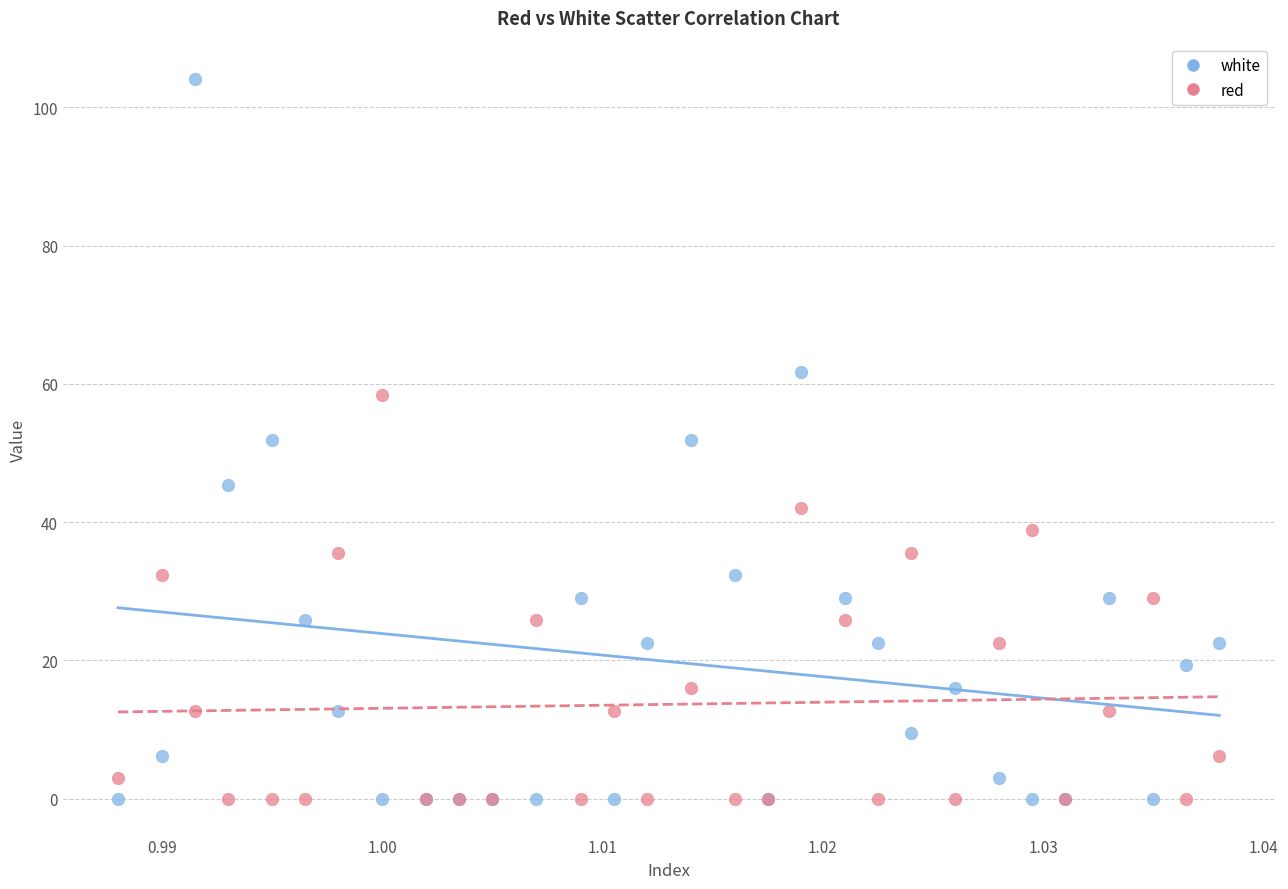

What are all the series names shown in the legend?

white, red